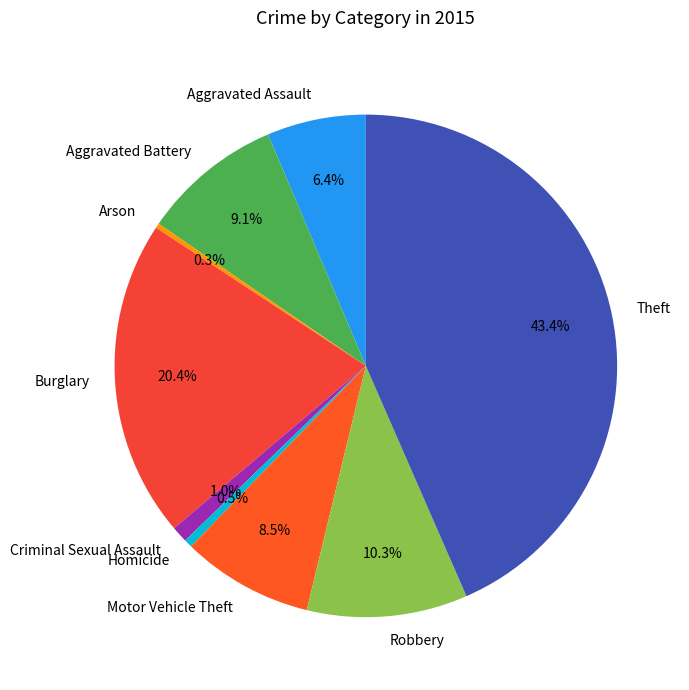

Count the number of slices in the pie.

9